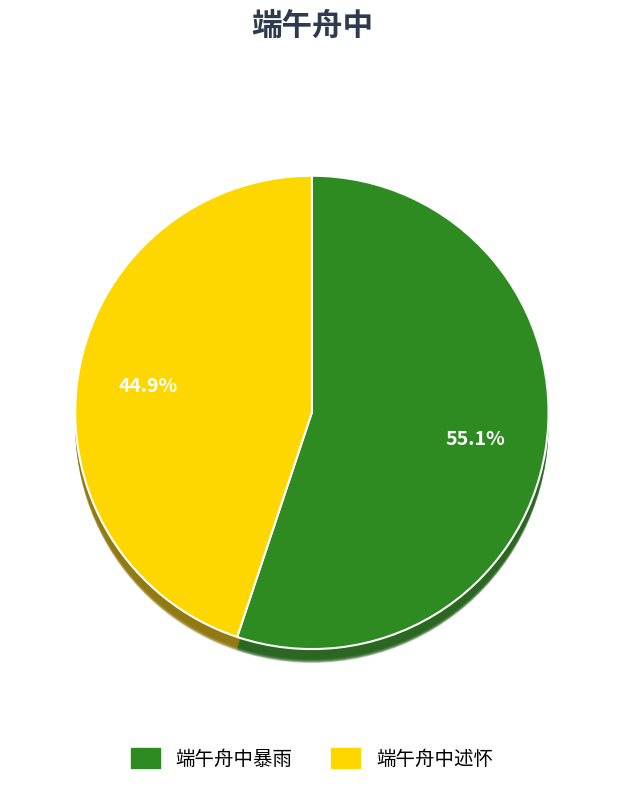

The 端午舟中述怀 slice represents 39% of the pie. True or false?

False